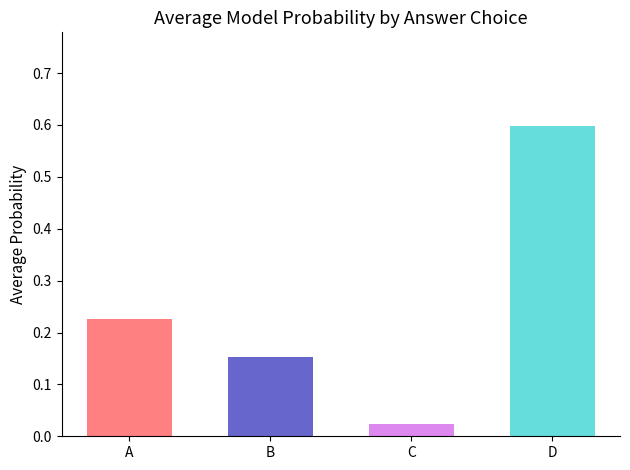

Between A and B, which is larger?

A